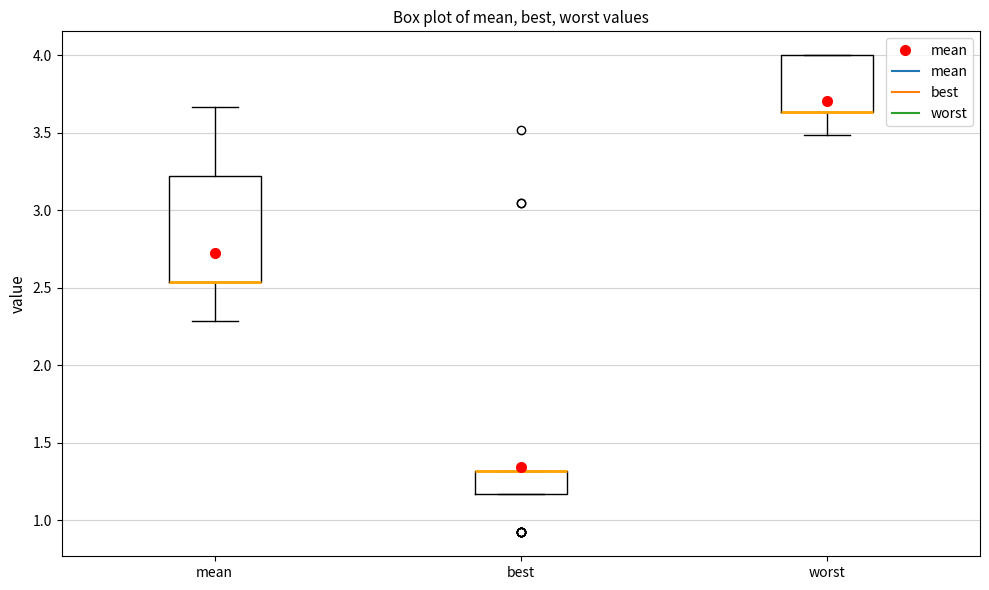

Where is the lower edge of the box for best on the y-axis? The values are not printed on the chart, so give them approximately, as read against the axis.

1.15